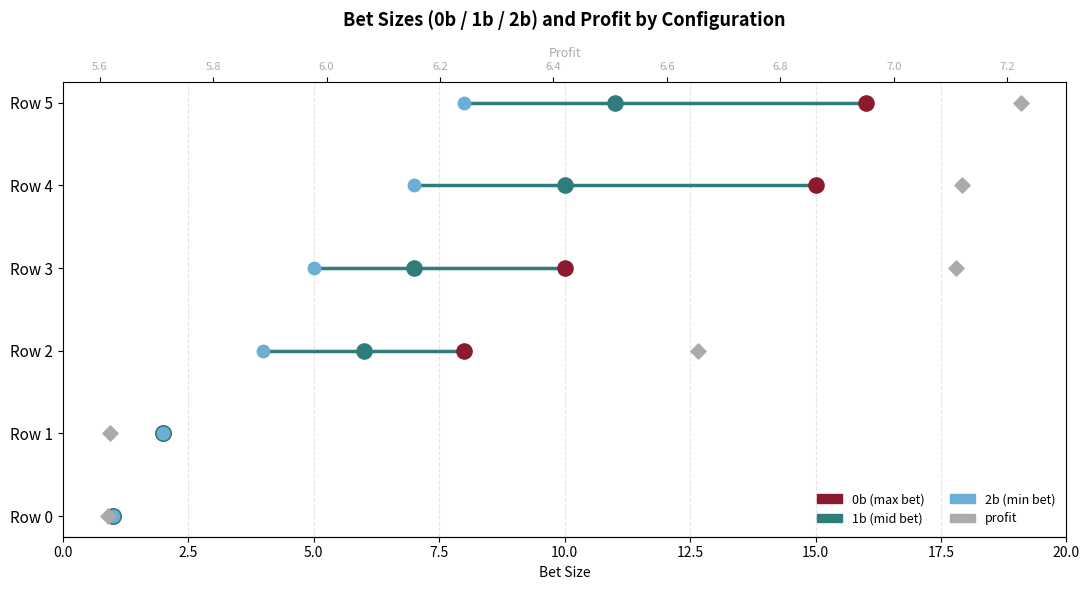

What are all the series names shown in the legend?

0b, 1b, 2b, profit